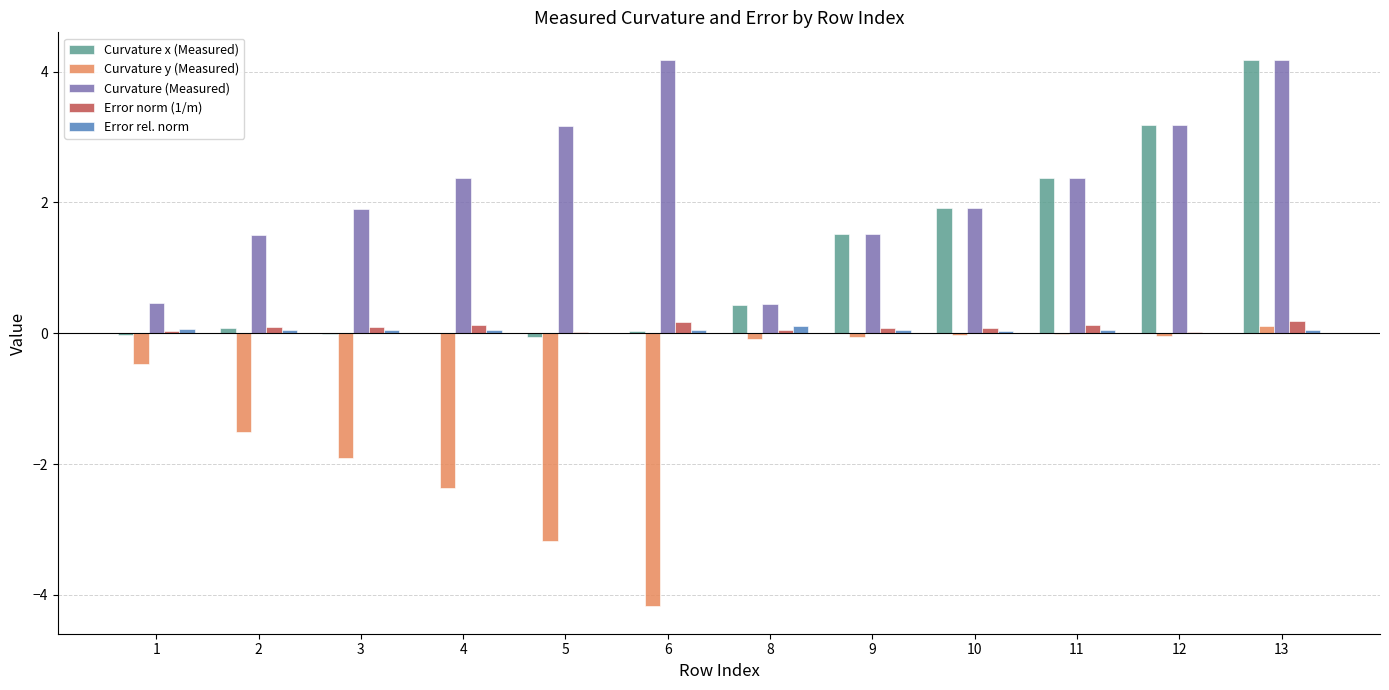

Which series changed the most between 1 and 13?

Curvature x (Measured)